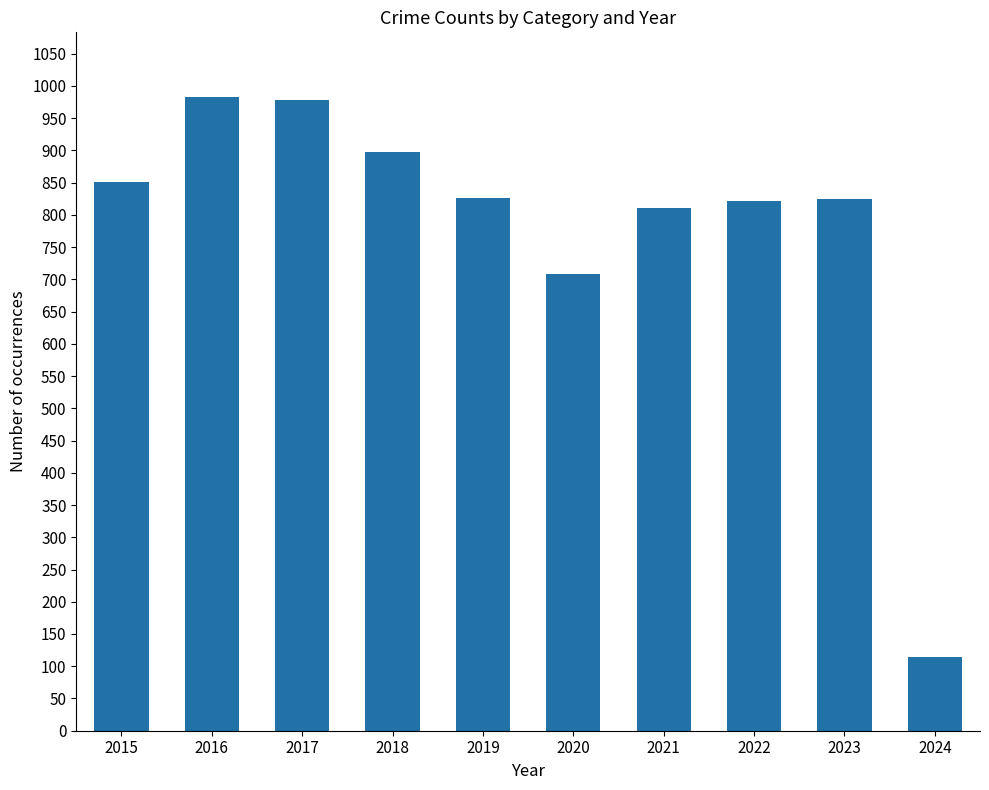

Is it true that the value at 2022 is 337?

False